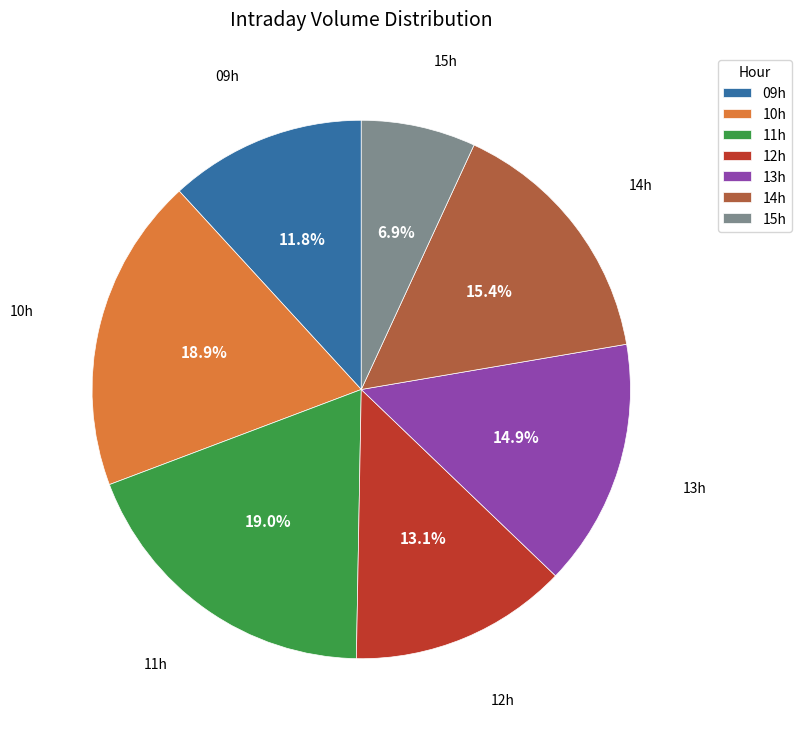

What is the smallest slice in the pie chart?

15h